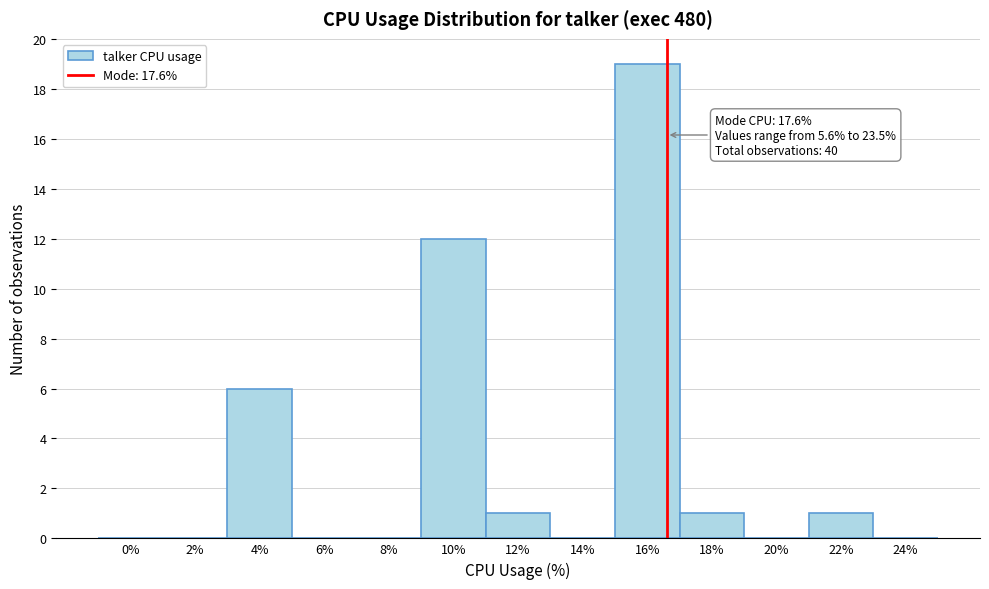

Reading right to left, what are all the values shown in this chart?

24%=0	22%=1	20%=0	18%=1	16%=19	14%=0	12%=1	10%=12	8%=0	6%=0	4%=6	2%=0	0%=0